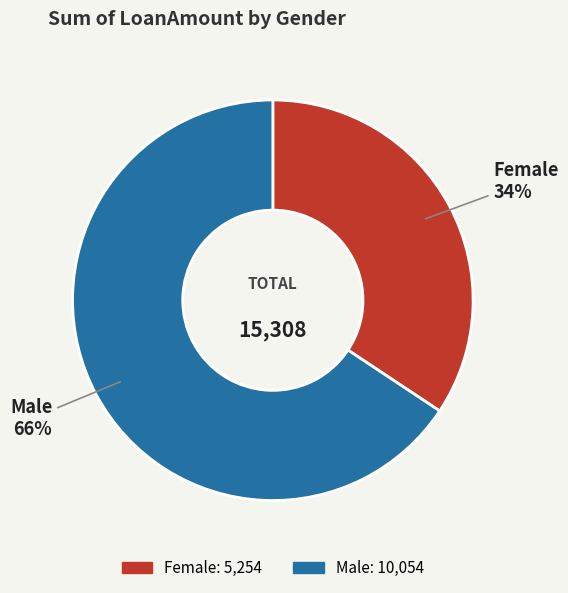

Does any single category account for the majority?

Yes